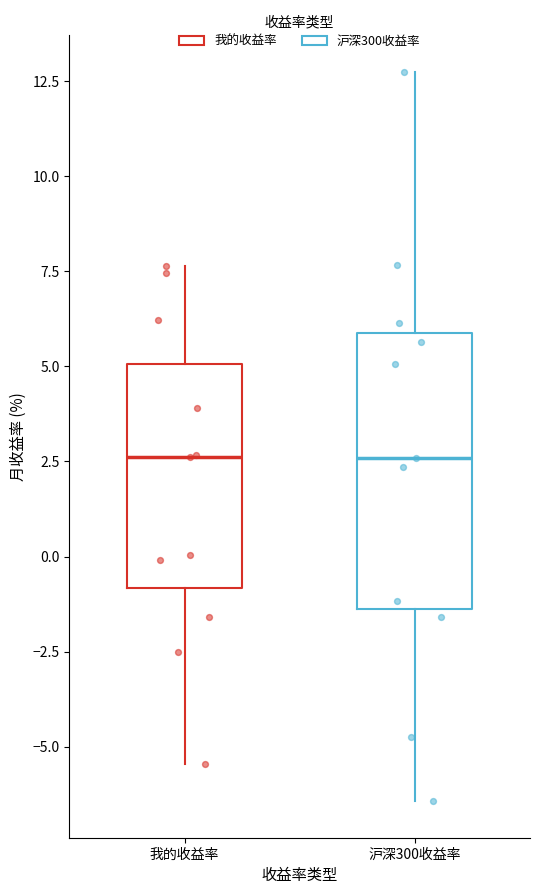

Comparing the boxes themselves (not the whiskers), which one is the tallest?

沪深300收益率